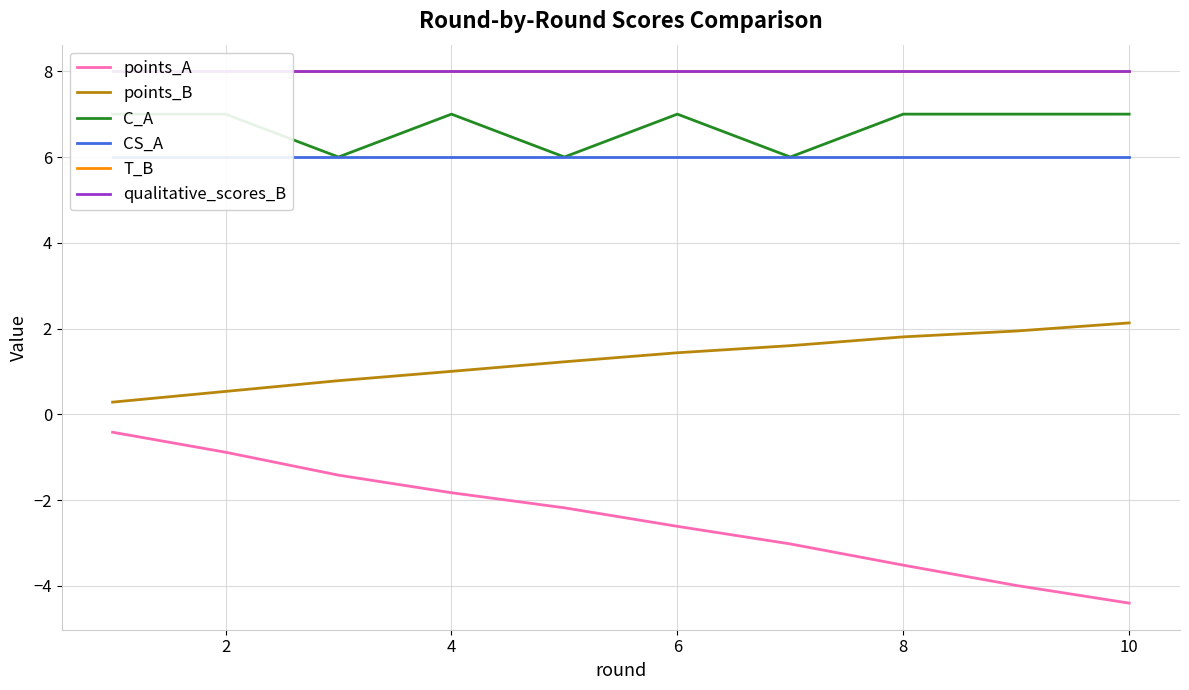

Which series has the largest range (max minus min)?

points_A